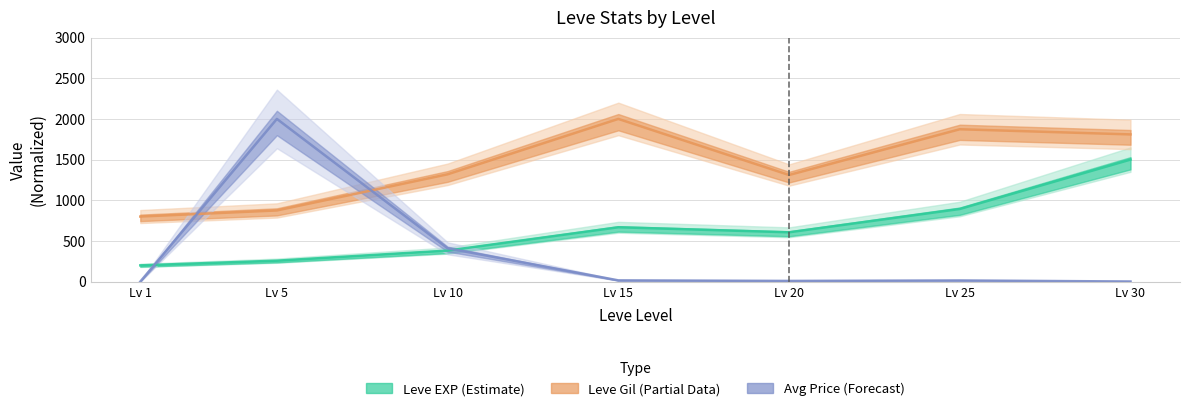

Where is the first local minimum for Leve EXP?

Lv 20